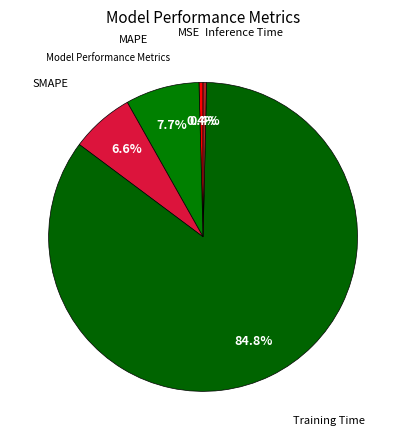

Count the number of slices in the pie.

5